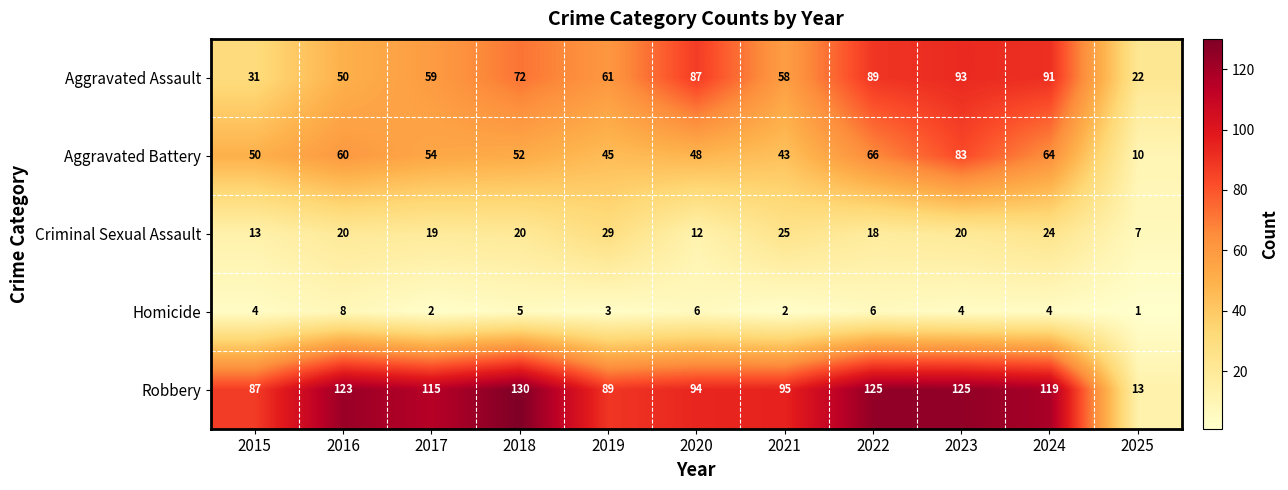

Which series has the widest spread of values?

Robbery